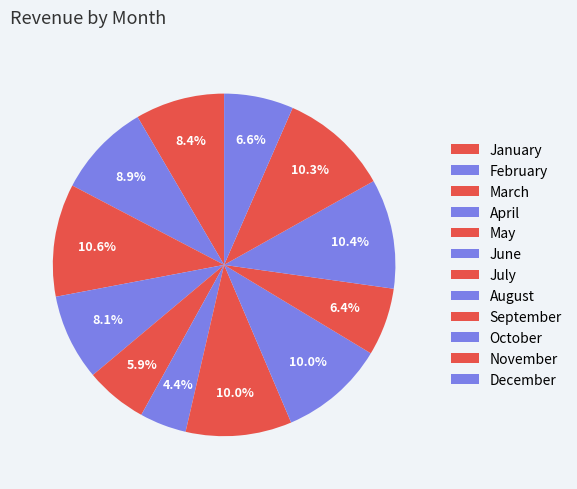

Is it true that September is 14% of the pie?

False